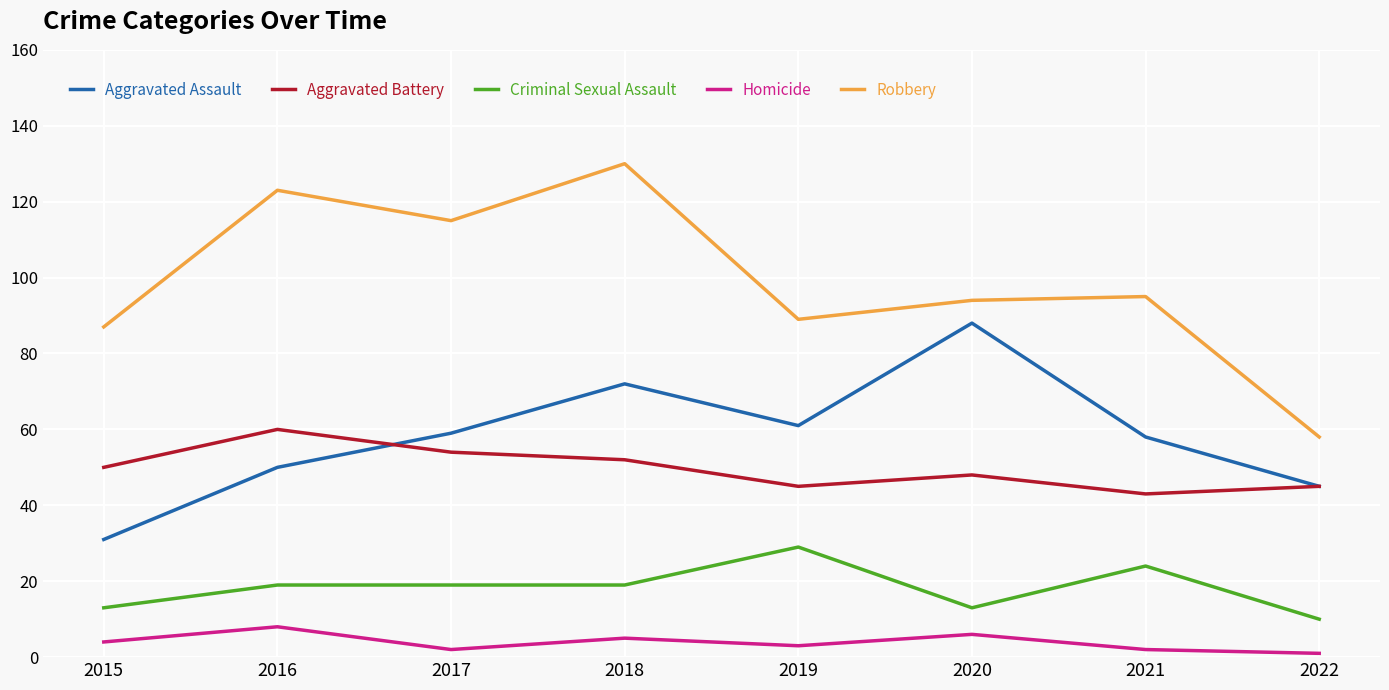

What value does the Homicide series have at 2018?

5